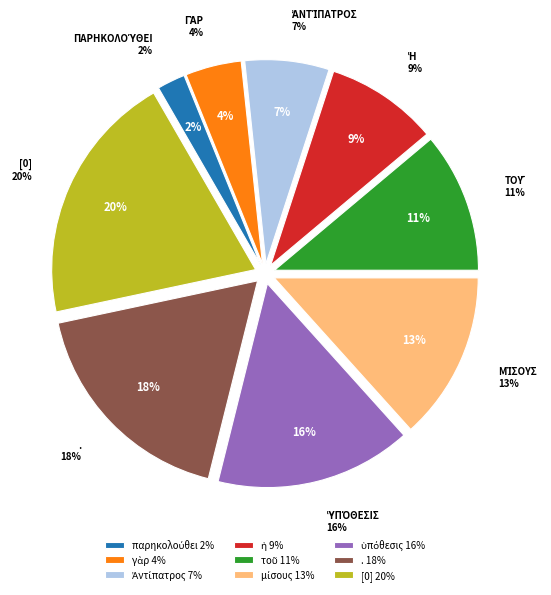

Which category has the biggest portion of the pie?

[0]